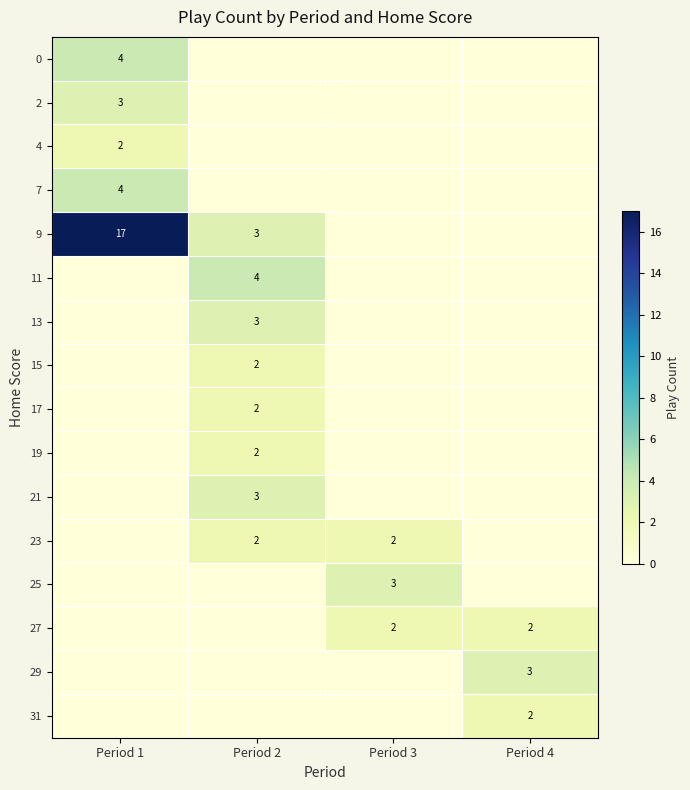

What is the maximum value shown in the chart?

17